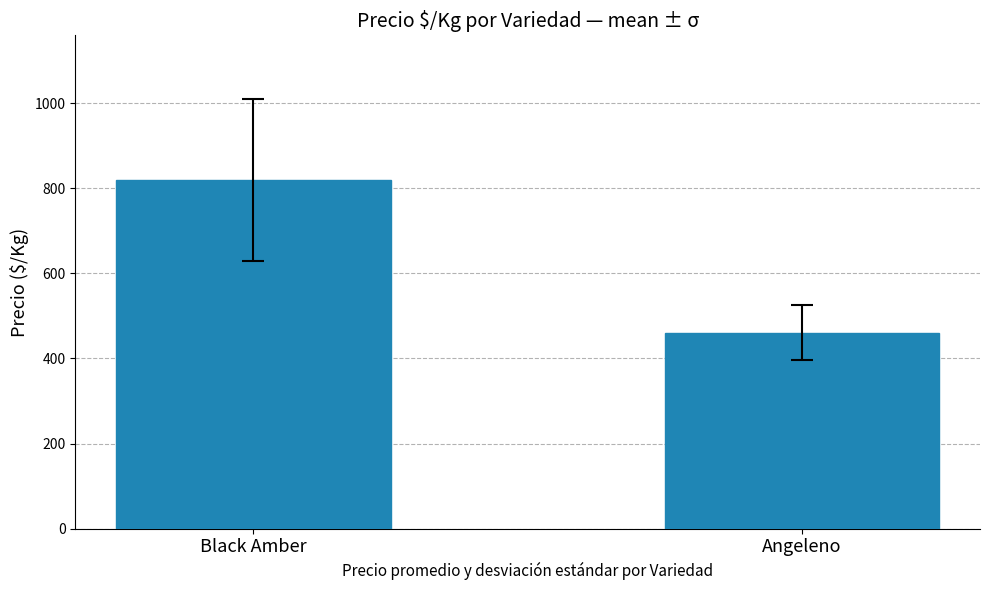

Count the number of categories in the chart.

2